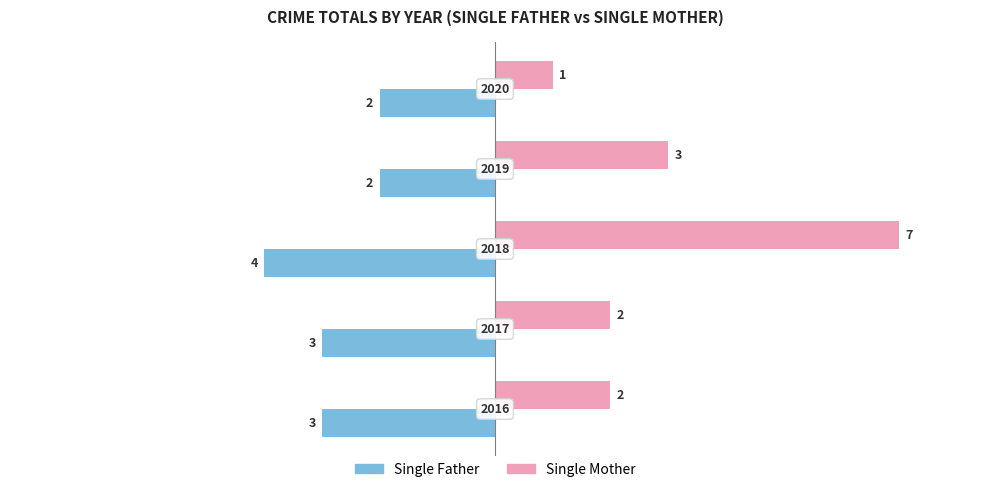

What are all the series names shown in the legend?

Single Father, Single Mother